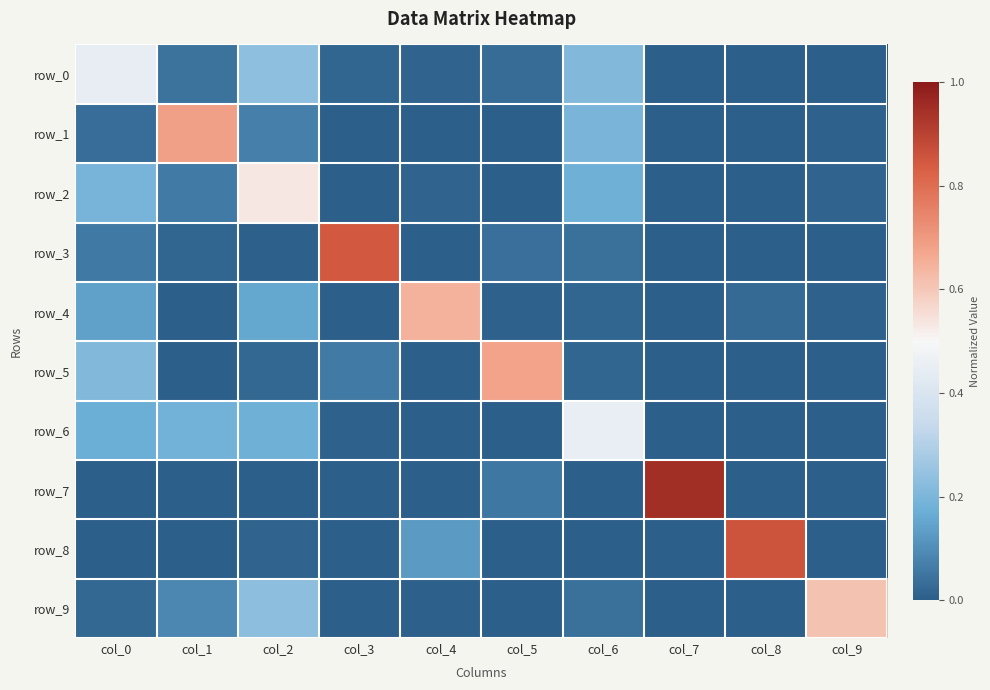

True or false: row_8 has a value of 0.4 at col_7.

False